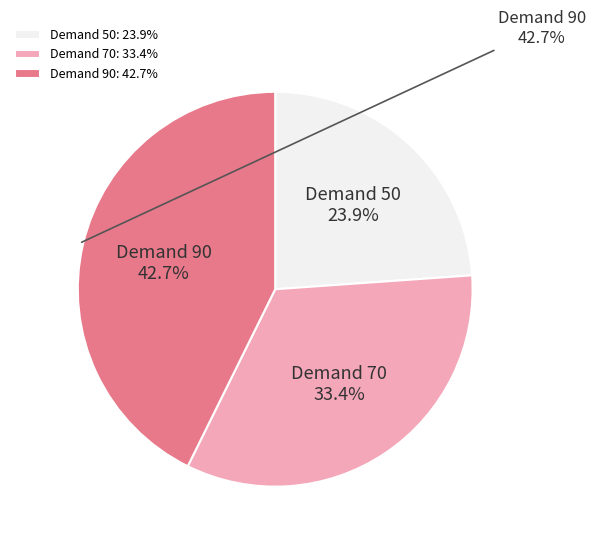

Which has a higher value, 90 or 50?

90